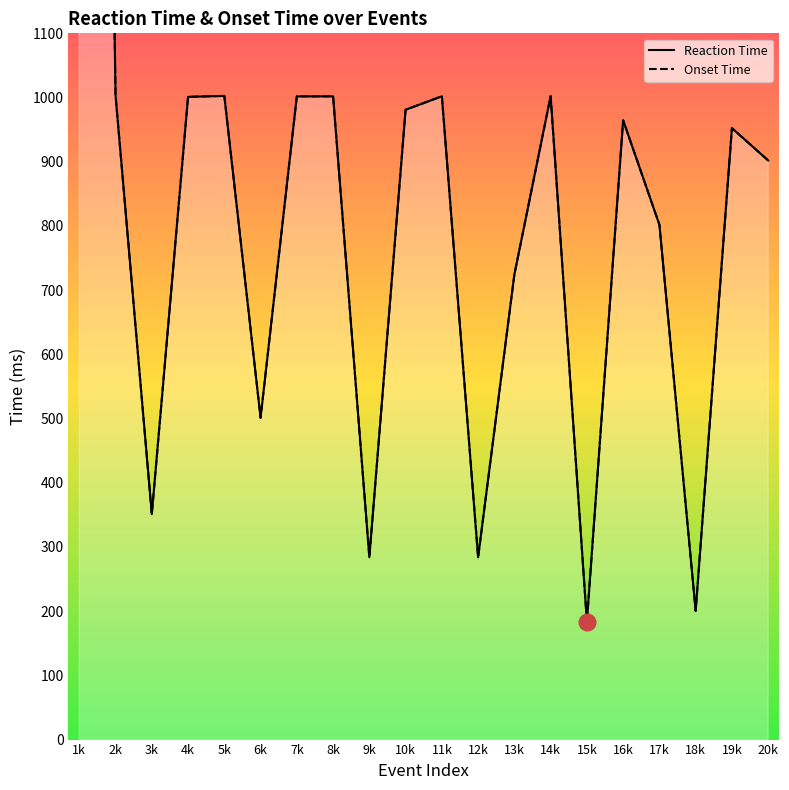

How many interior local peaks does the Onset Time series have?

6